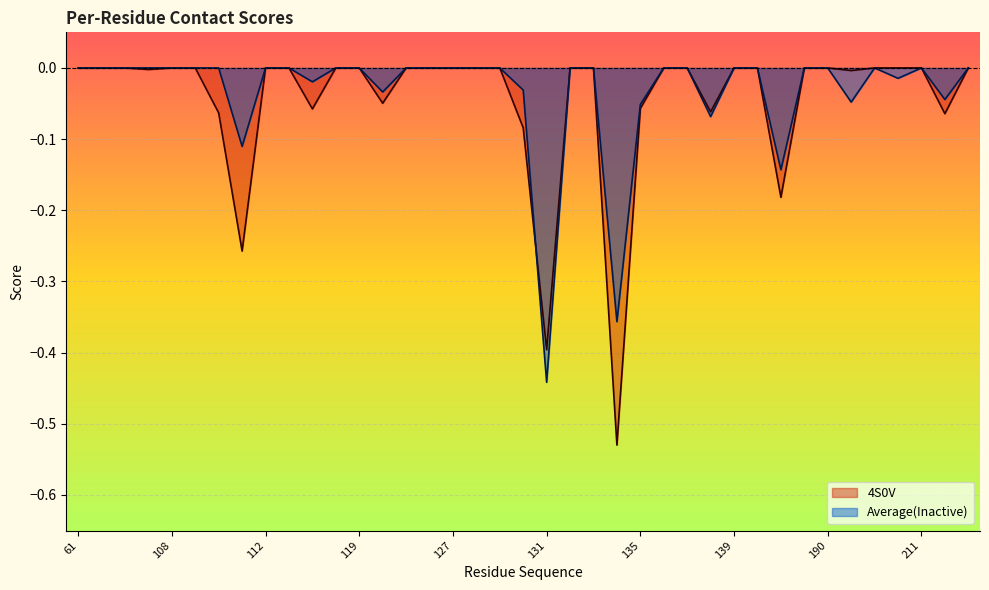

How many negative values does the Average(Inactive) series have?

12